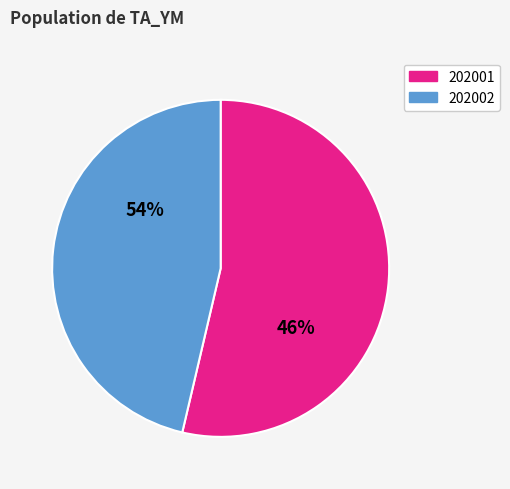

Does 202001 account for over 50% of the chart?

No